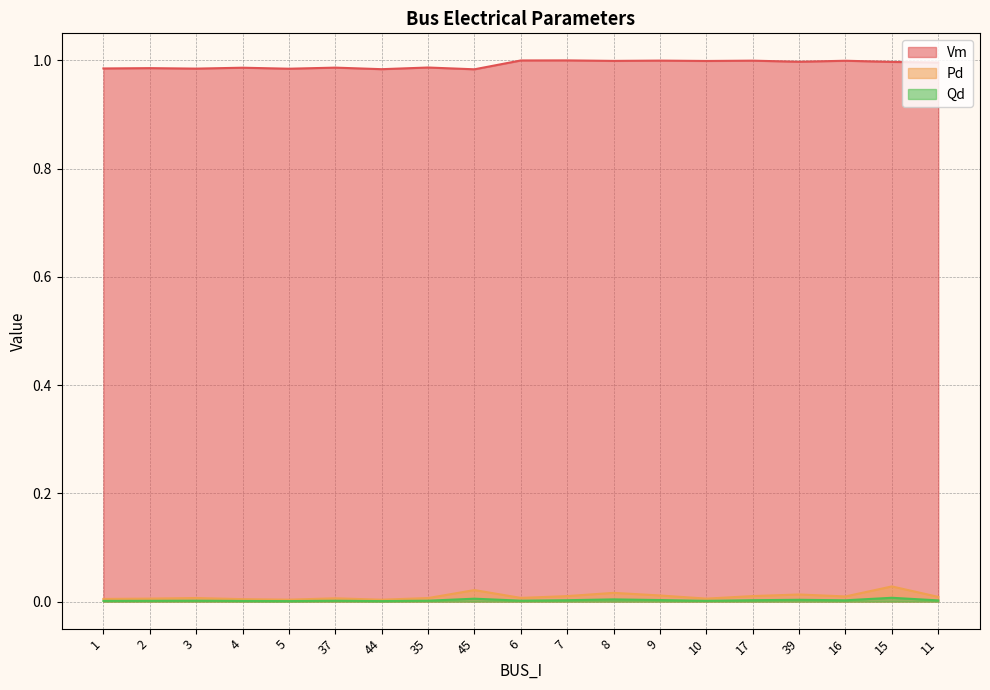

How many lines are shown in the chart?

3